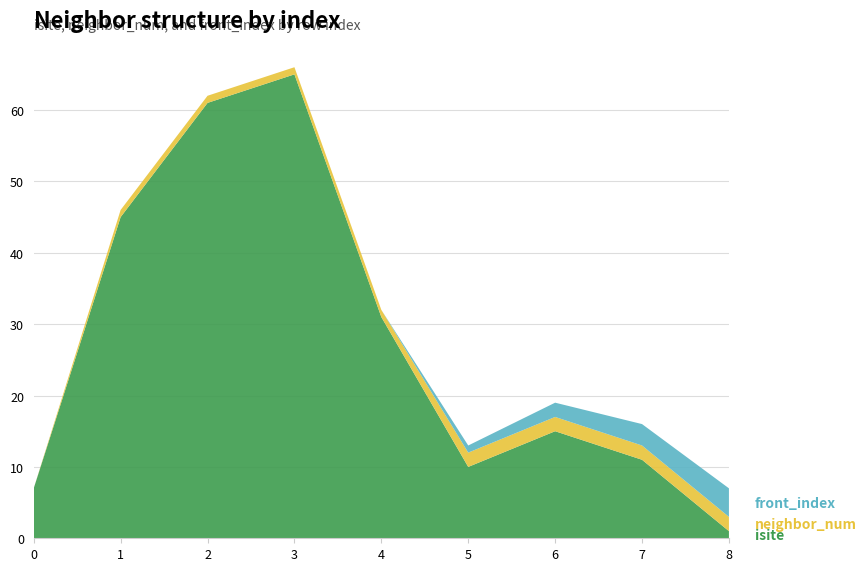

Reading right to left, extract all data points from this chart.

isite: 8=1	7=11	6=15	5=10	4=31	3=65	2=61	1=45	0=7
neighbor_num: 8=2	7=2	6=2	5=2	4=1	3=1	2=1	1=1	0=0
front_index: 8=4	7=3	6=2	5=1	4=0	3=0	2=0	1=0	0=0